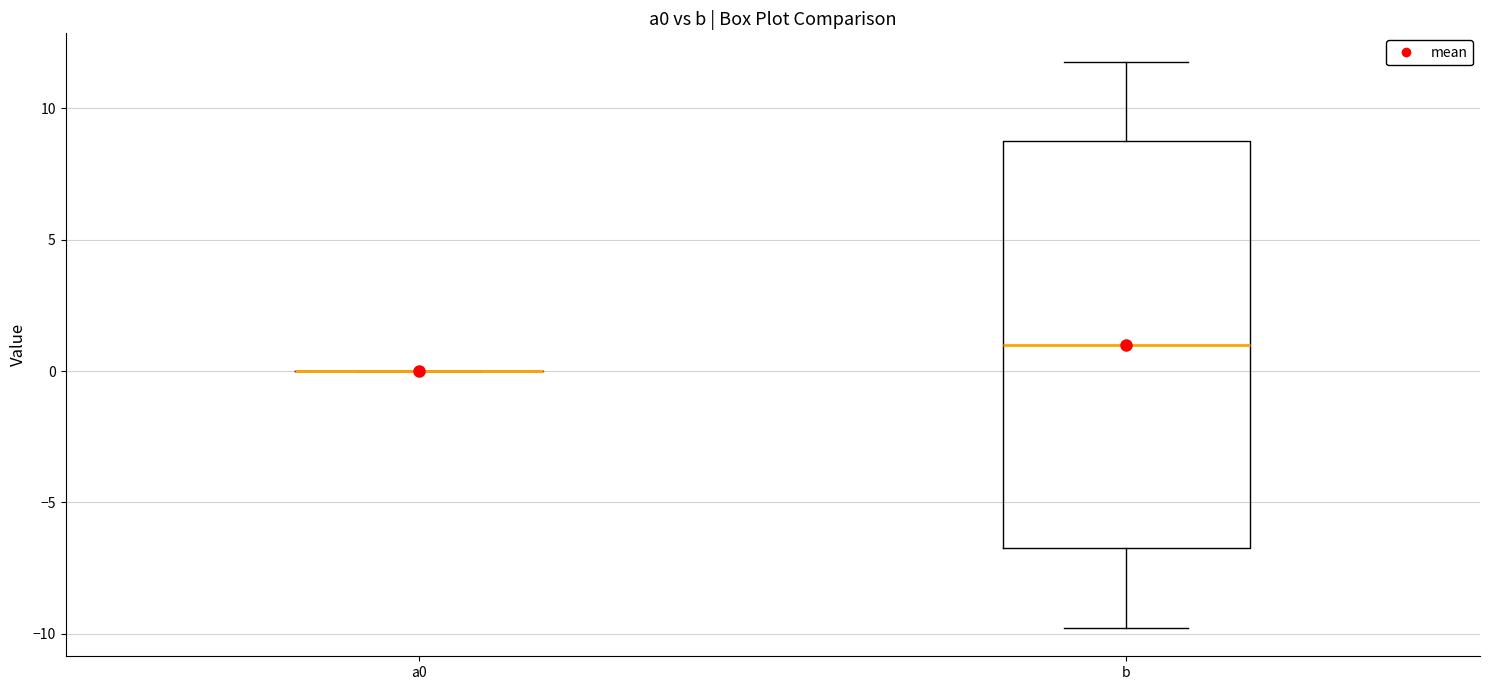

Where is the lower edge of the box for b on the y-axis? The values are not printed on the chart, so give them approximately, as read against the axis.

-6.5